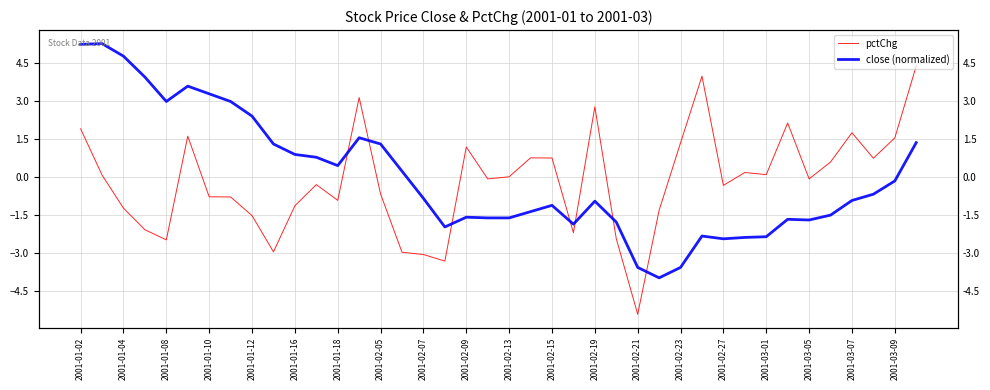

True or false: pctChg and close (normalized) cross at least once.

True